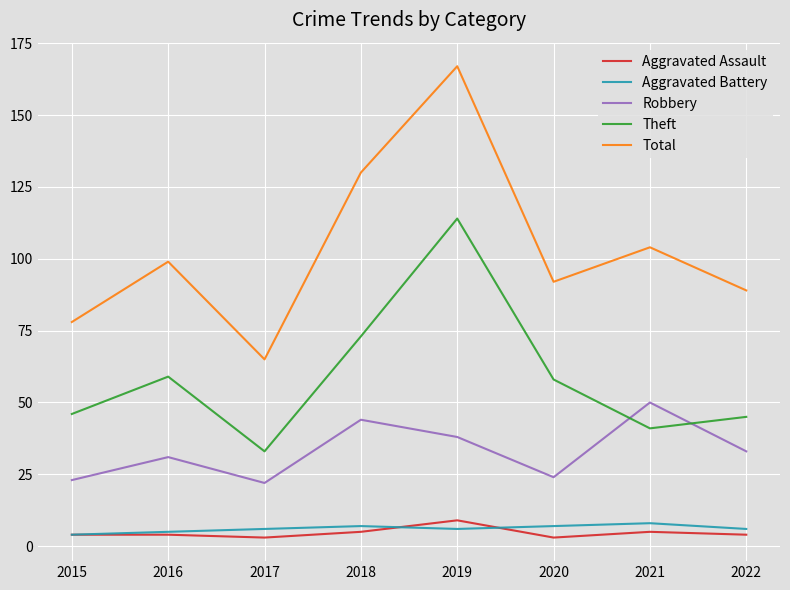

Between 2016 and 2019, which series saw the biggest shift?

Total